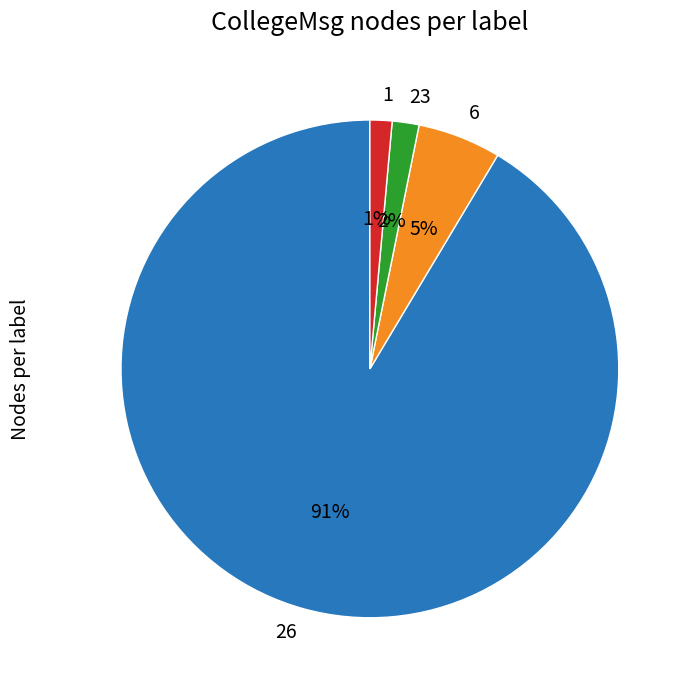

Is it true that 1 is 16% of the pie?

False